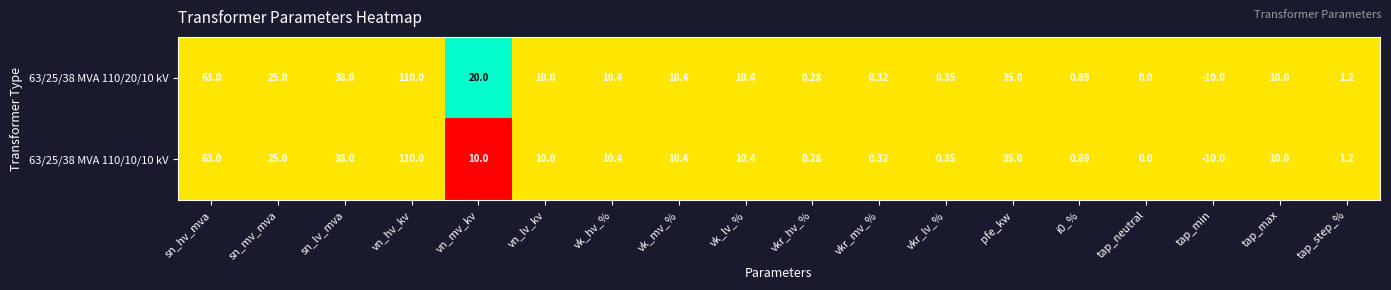

At which category is the sum across all series the highest?

vn_hv_kv